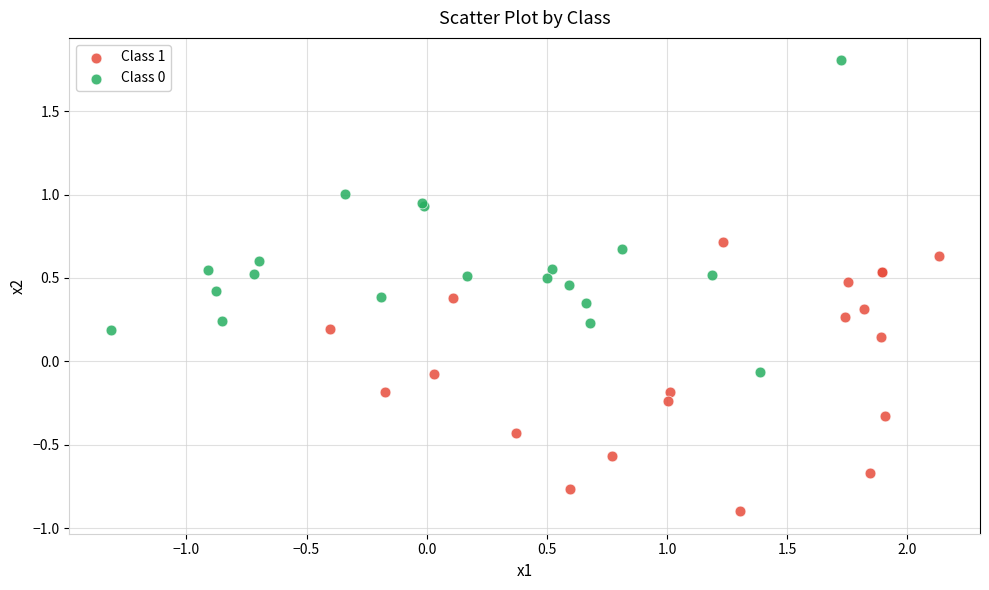

Which series has the widest spread of Y values?

Class 0